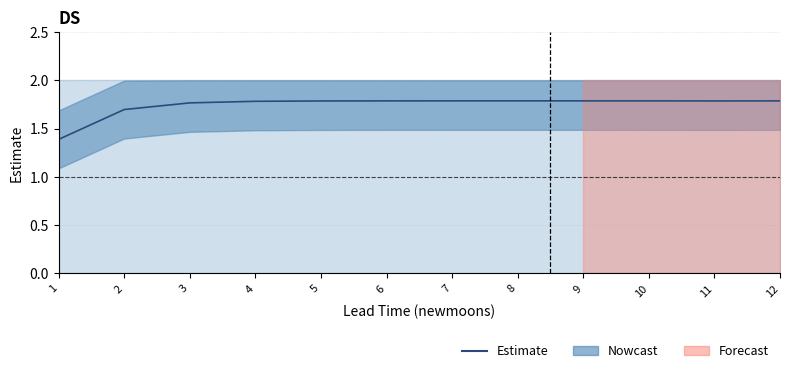

How many values are between 1 and 2?

12